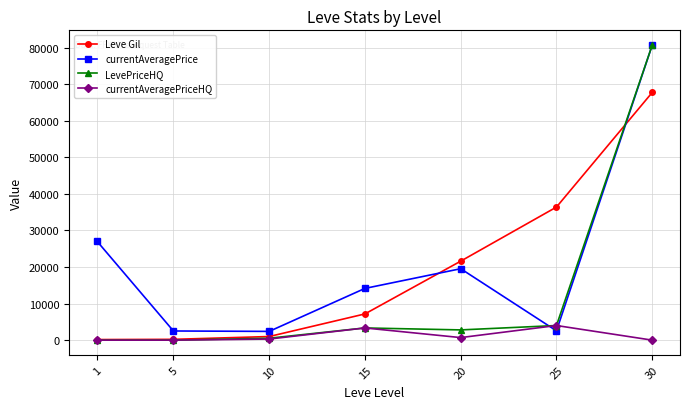

What is the sum of the currentAveragePriceHQ values at 25 and 15?

7334